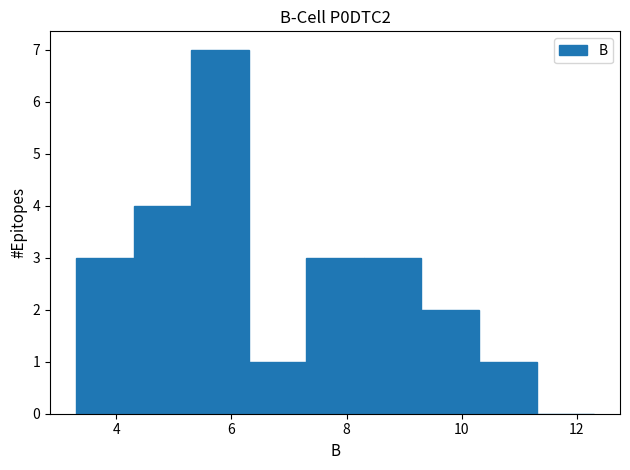

Reading left to right, list every bar in this chart as the range it spans on the x-axis followed by its height. Neither the bar edges nor the heights are printed on the chart, so give them approximately, as read against the axes.

3.3 to 4.3: 3
4.3 to 5.3: 4
5.3 to 6.3: 7
6.3 to 7.3: 1
7.3 to 8.3: 3
8.3 to 9.3: 3
9.3 to 10.3: 2
10.3 to 11.3: 1
11.3 to 12.3: 0